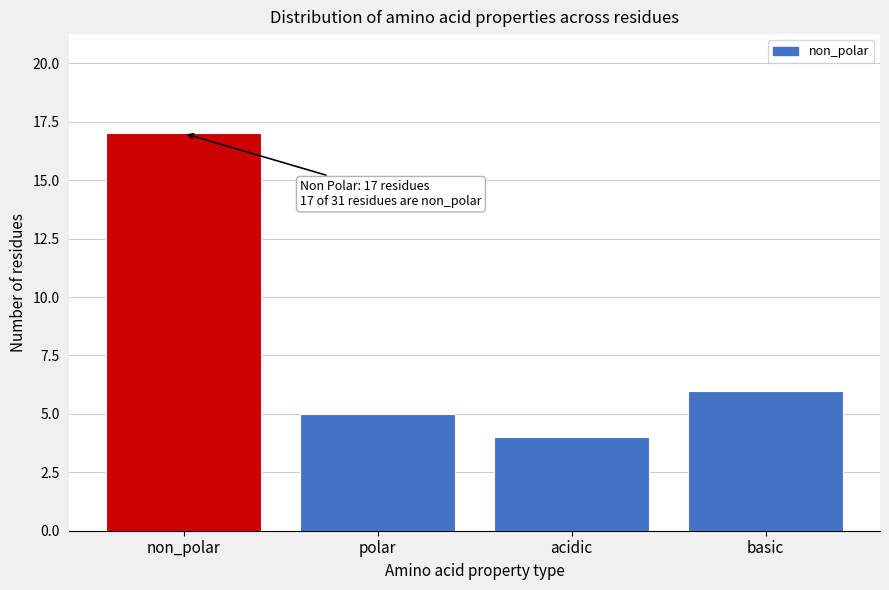

Reading right to left, what are all the values shown in this chart?

basic=6	acidic=4	polar=5	non_polar=17